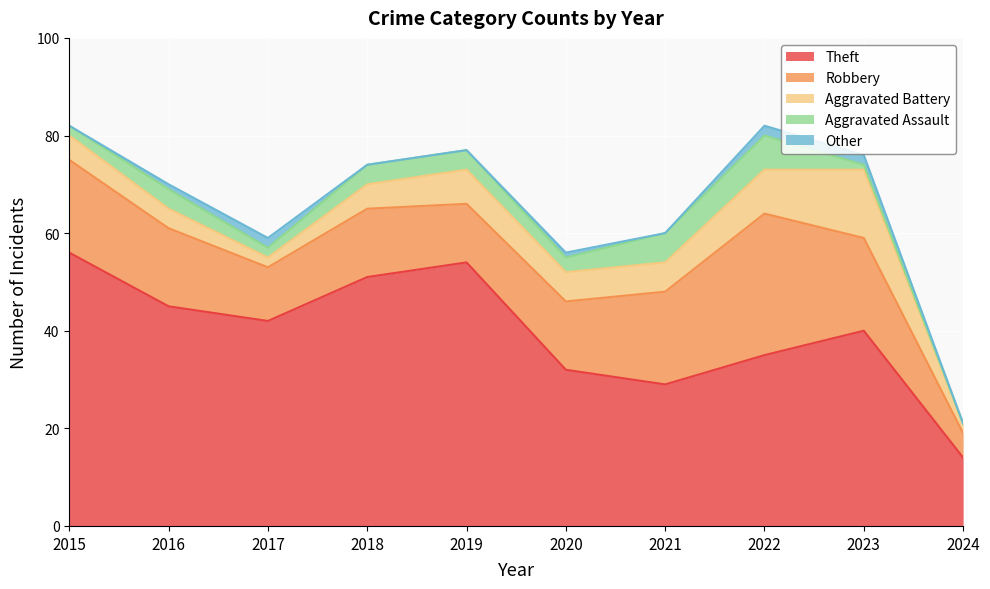

Which category has the lowest value in the Theft series?

2024